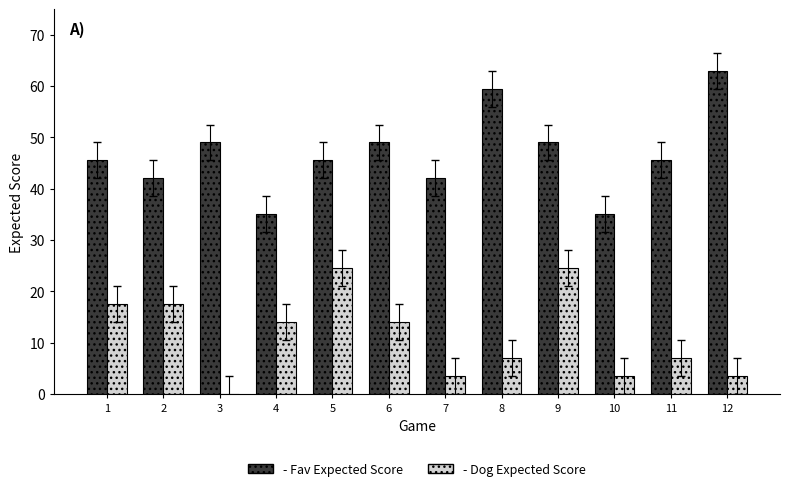

At which category is the sum across all series the highest?

9